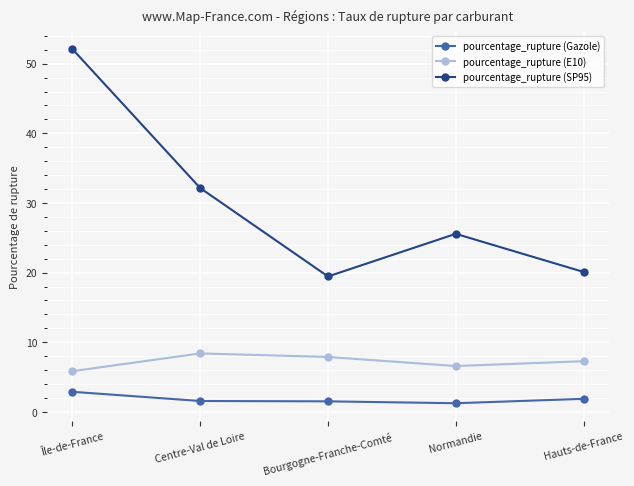

At Centre-Val de Loire, list the series in order from smallest to largest.

pourcentage_rupture (Gazole), pourcentage_rupture (E10), pourcentage_rupture (SP95)